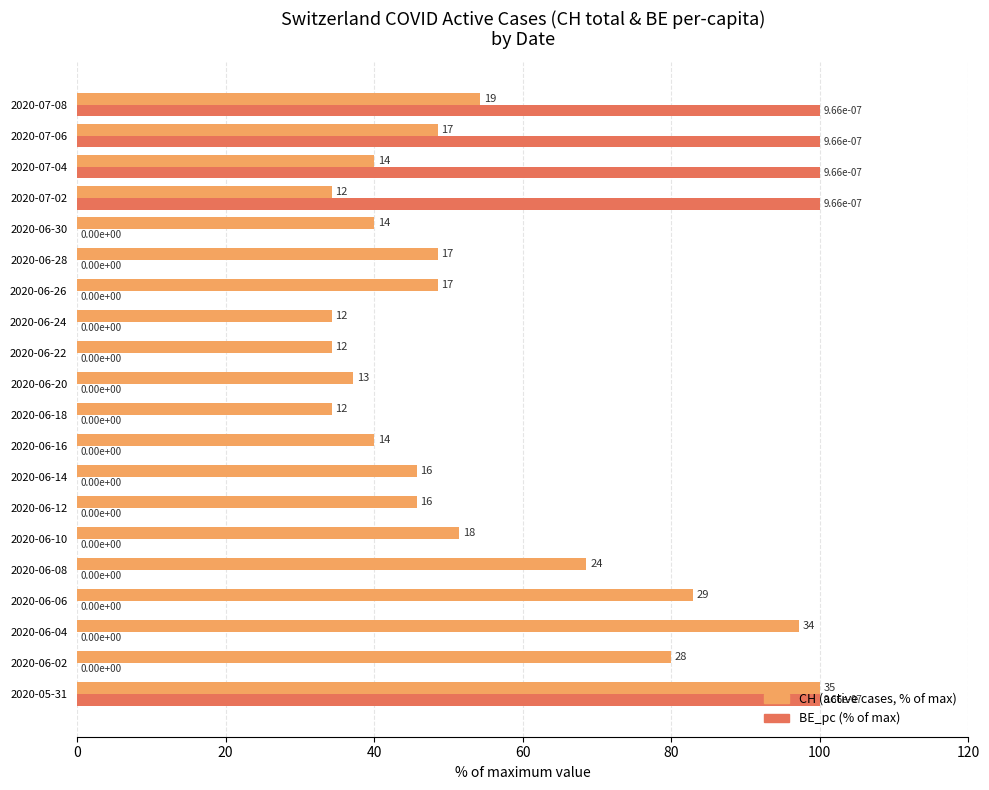

The value of CH (active cases, % of max) at 2020-06-30 is 65.7. True or false?

False